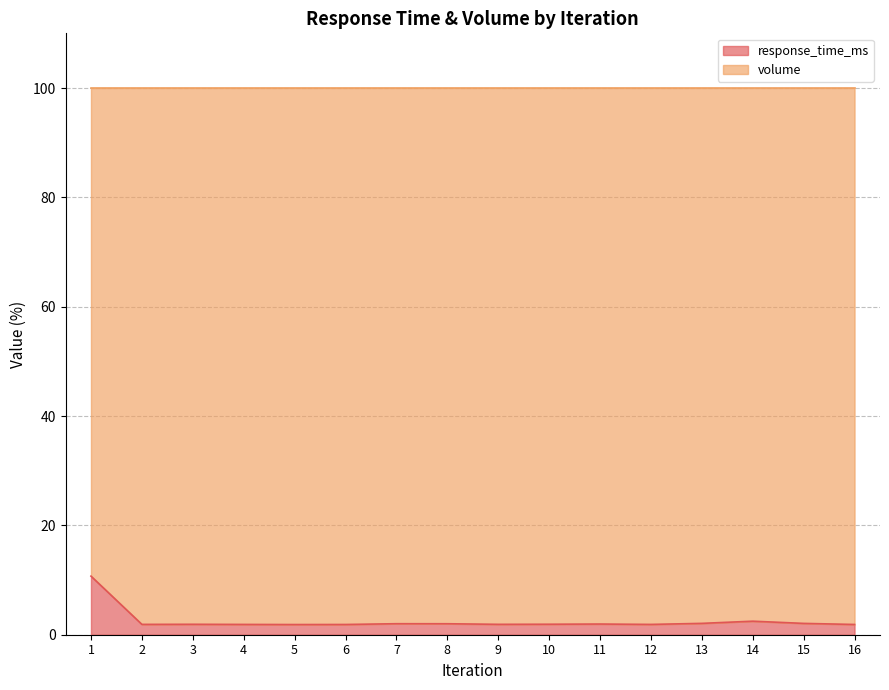

Reading left to right, transcribe all the data shown in this chart.

10.7	1.9	1.9	1.9	1.9	1.9	2.0	2.0	1.9	1.9	2.0	1.9	2.1	2.5	2.1	1.9